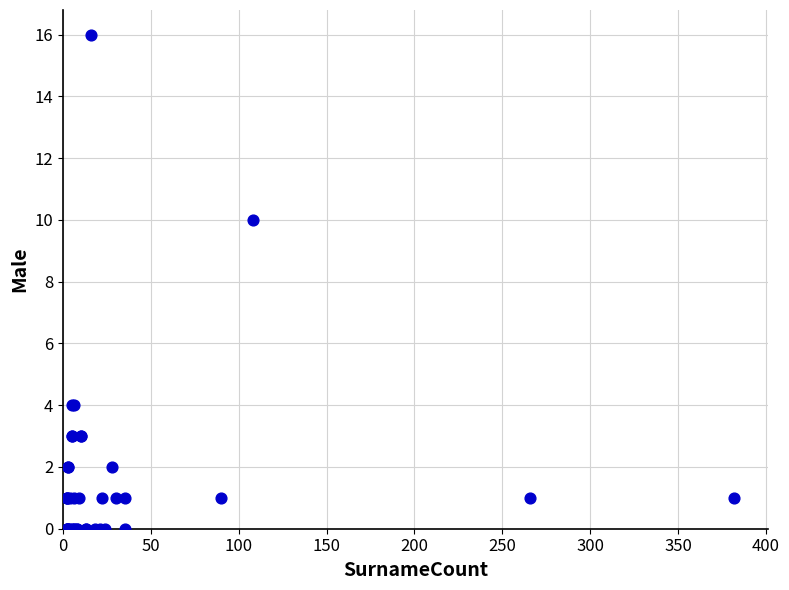

What Y value in the scatter plot is closest to 8?

10